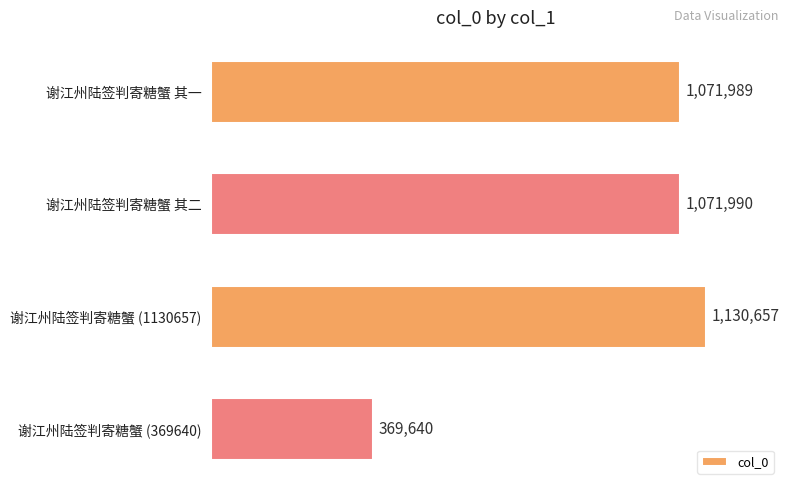

Does the chart contain any negative values?

No